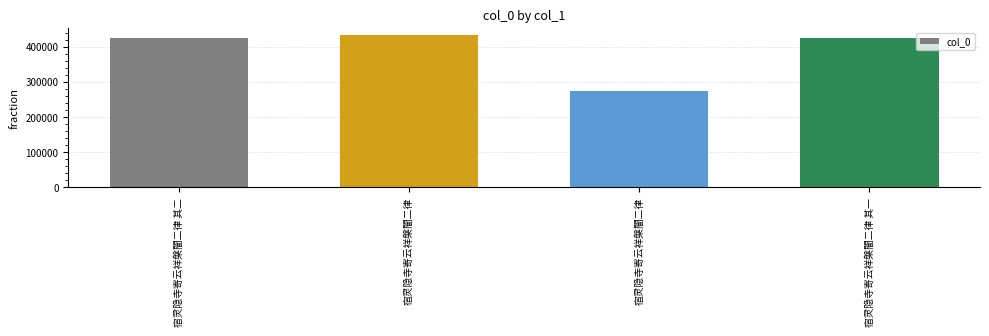

How many values are below 423235?

2